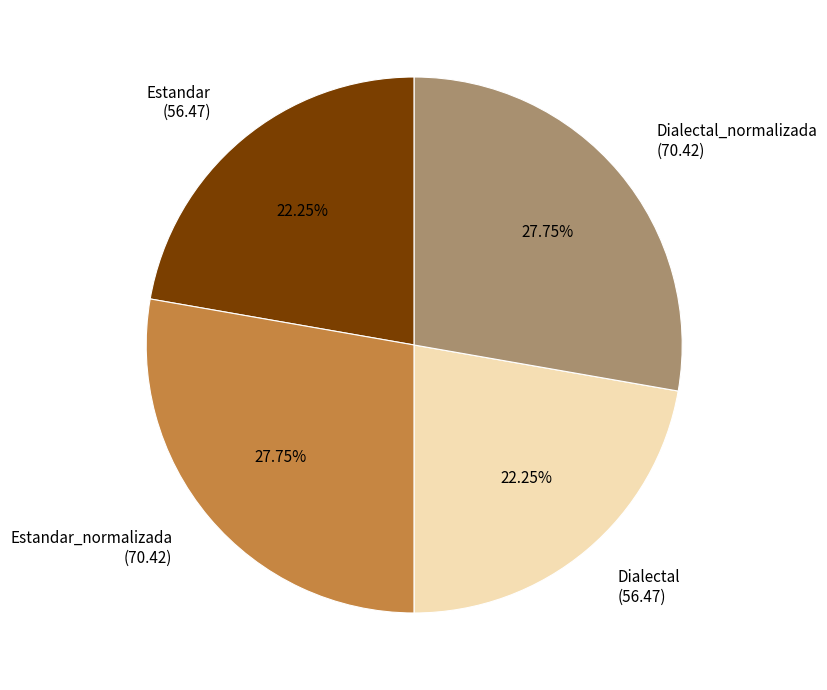

Does any single category account for the majority?

No